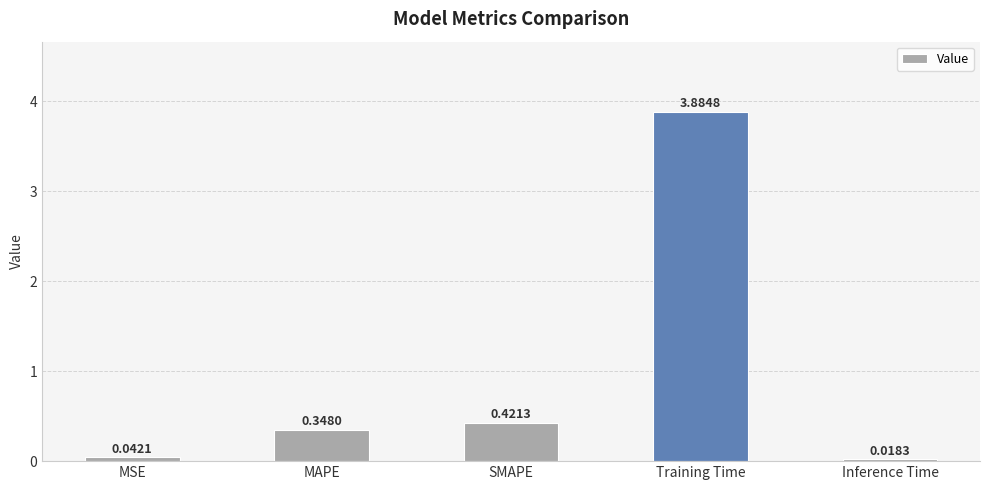

What is the label of the 3rd bar from the right?

SMAPE